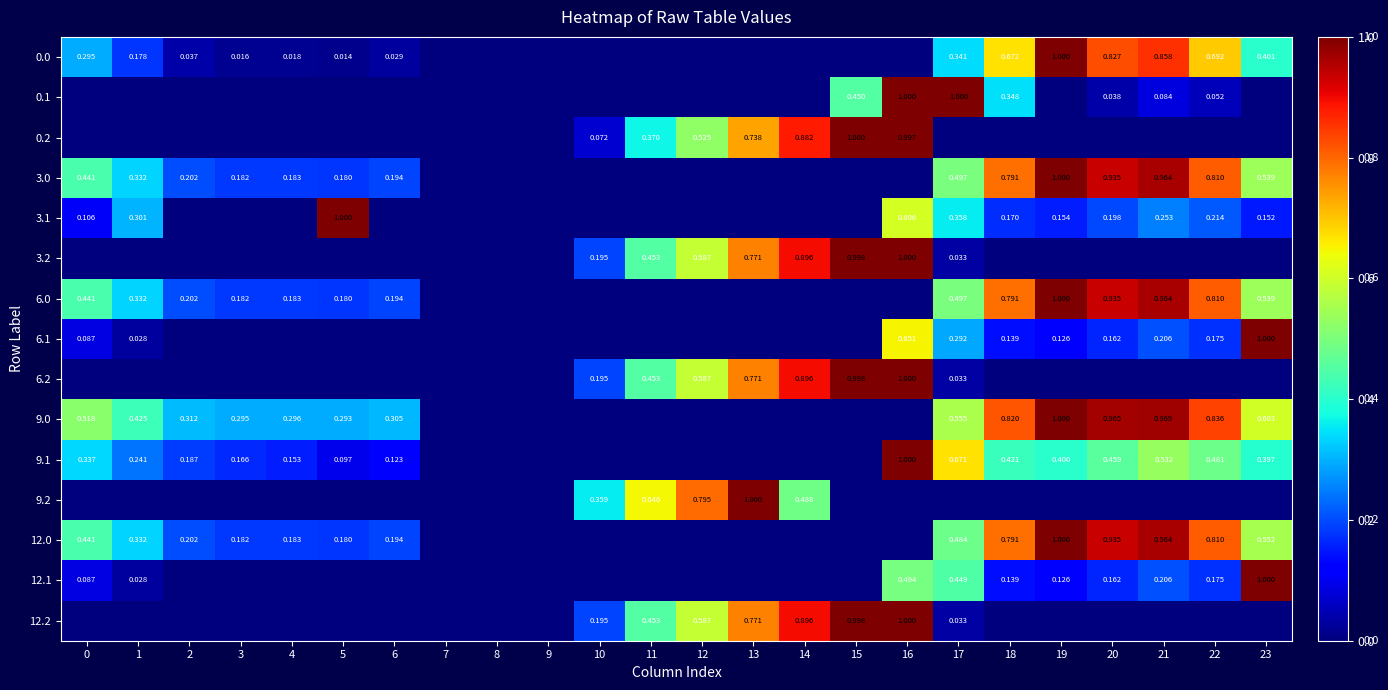

At how many categories does at least one series exceed 0?

21